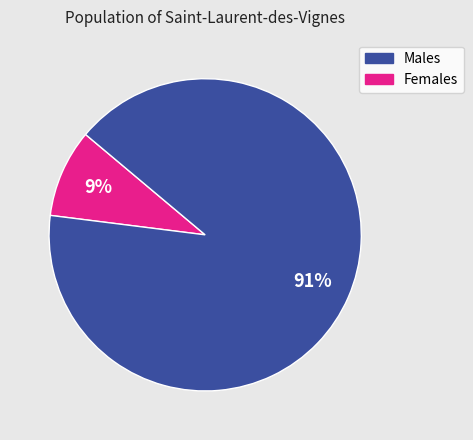

To the nearest percent, what is the difference between the largest and smallest slice percentages?

82%